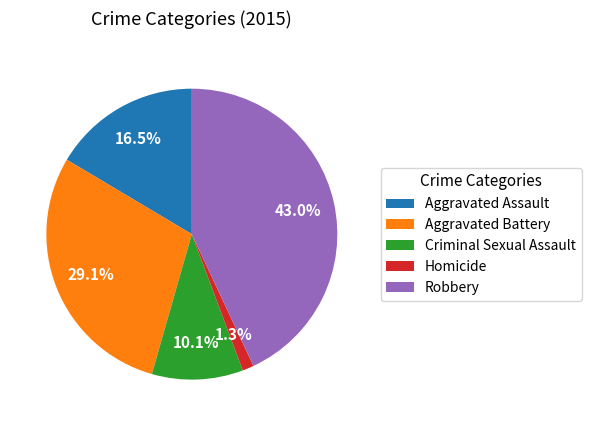

How many slices are in this pie chart?

5